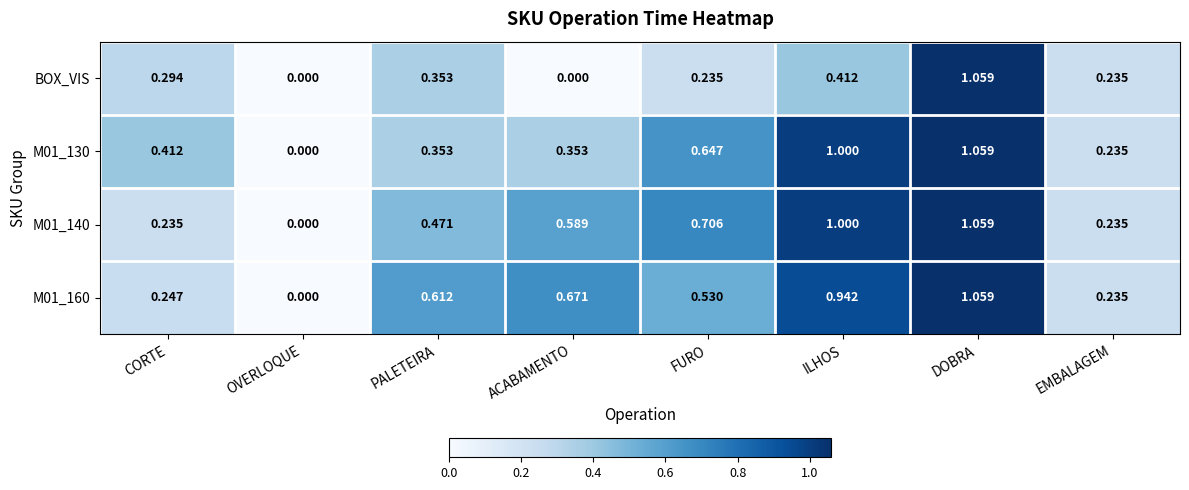

At which label does BOX_VIS reach its peak?

DOBRA